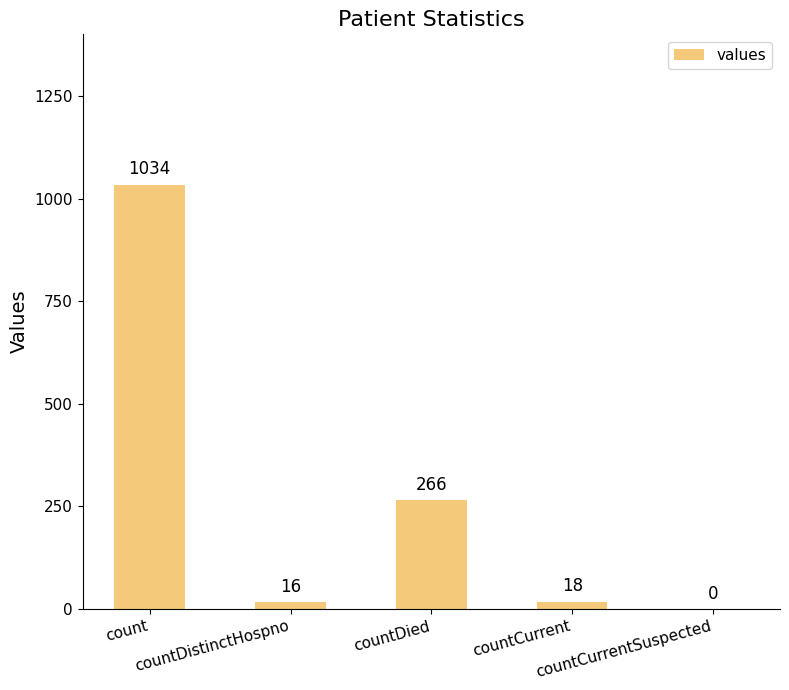

What is the greatest value displayed?

1034